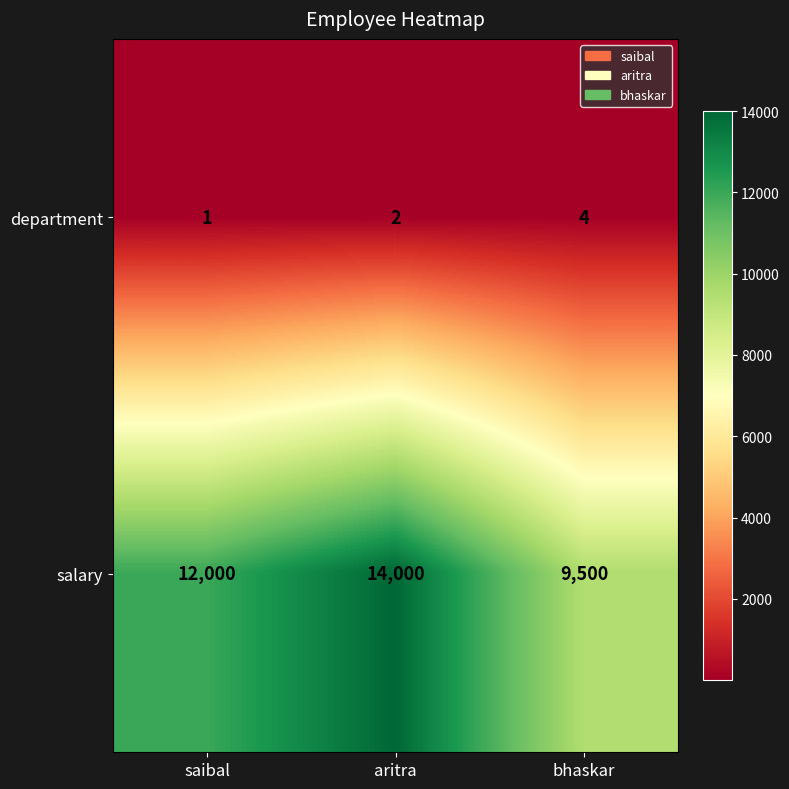

How many data points does each series have?

3